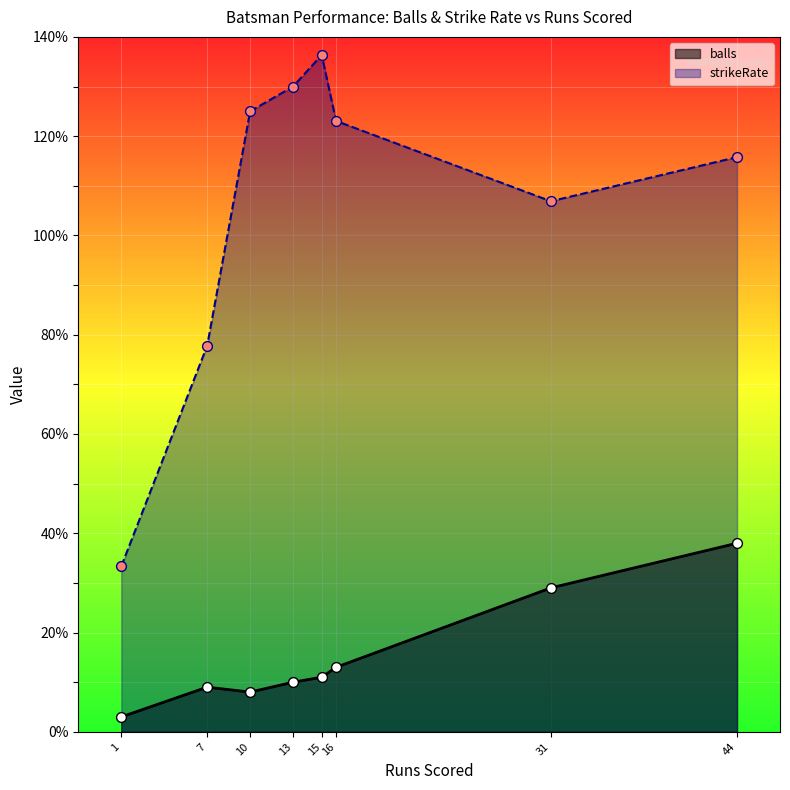

At which category is the sum across all series the highest?

44